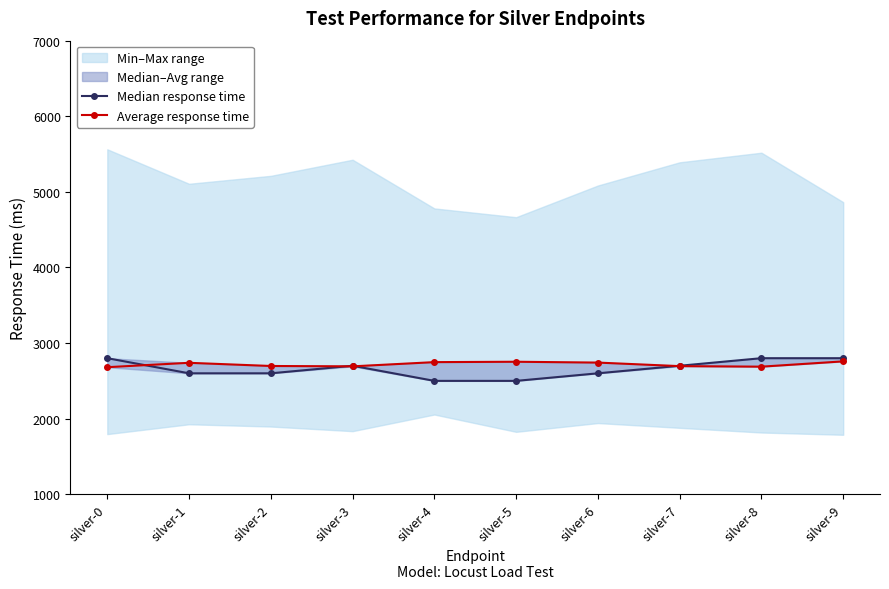

What is the sum of the Average response time values at silver-4 and silver-8?

5436